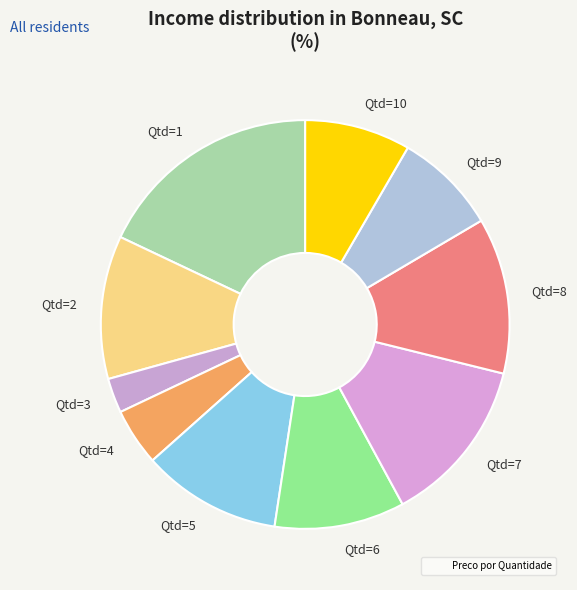

Approximately how many times larger is the value at Qtd=10 compared to Qtd=7?

0.6